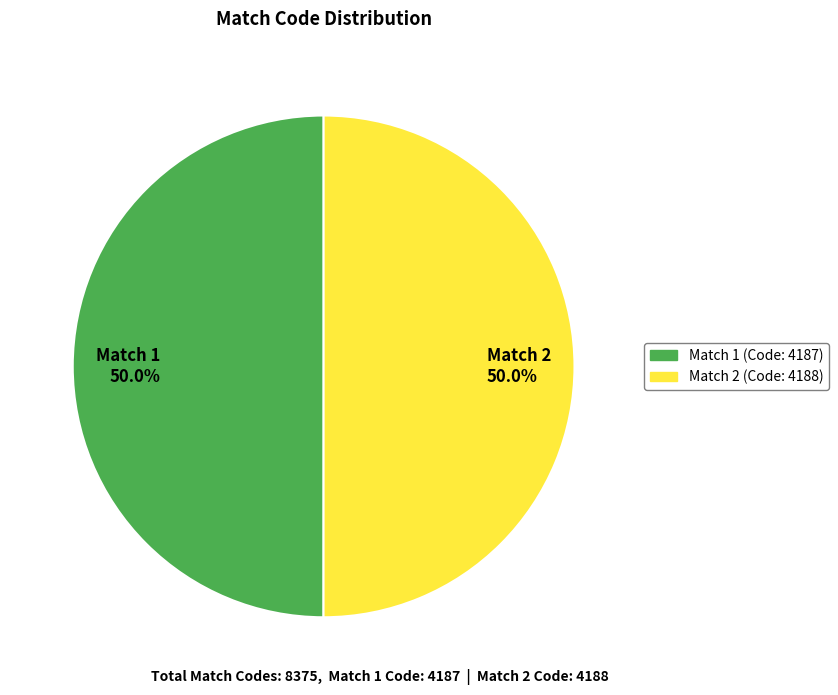

What percentage is the Match 1 slice, to the nearest percent?

50%